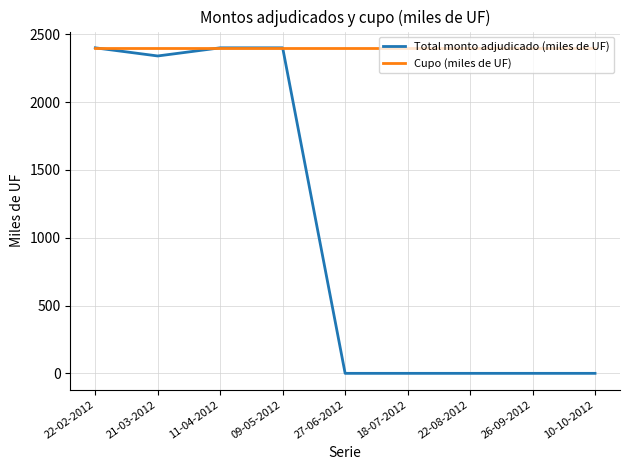

What is the difference between the Total monto adjudicado (miles de UF) values at 21-03-2012 and 10-10-2012?

2340